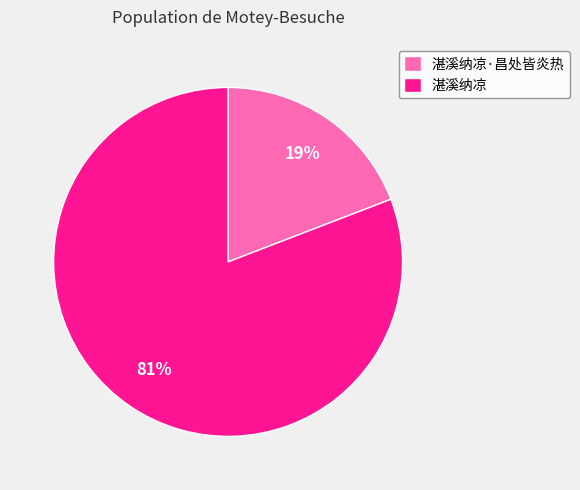

Rank the categories by value from lowest to highest.

湛溪纳凉·昌处皆炎热, 湛溪纳凉